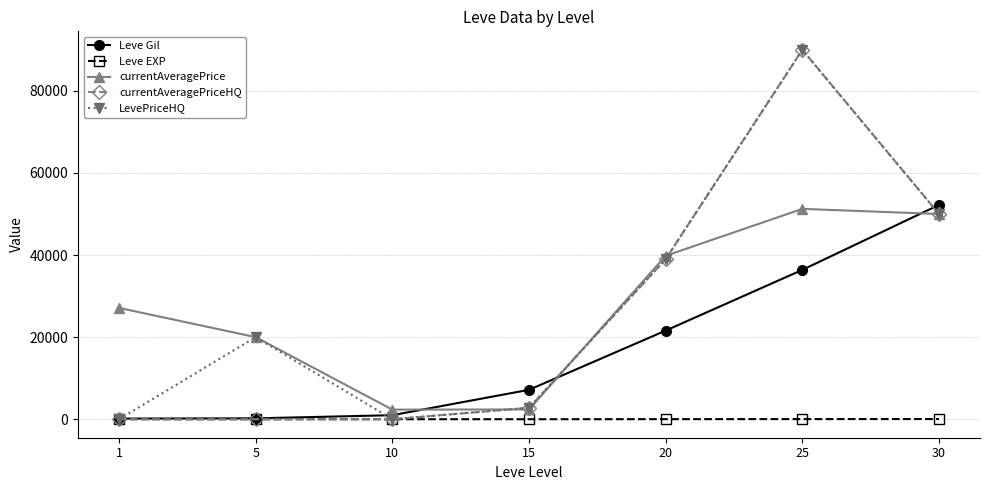

At which category is the sum across all series the highest?

25